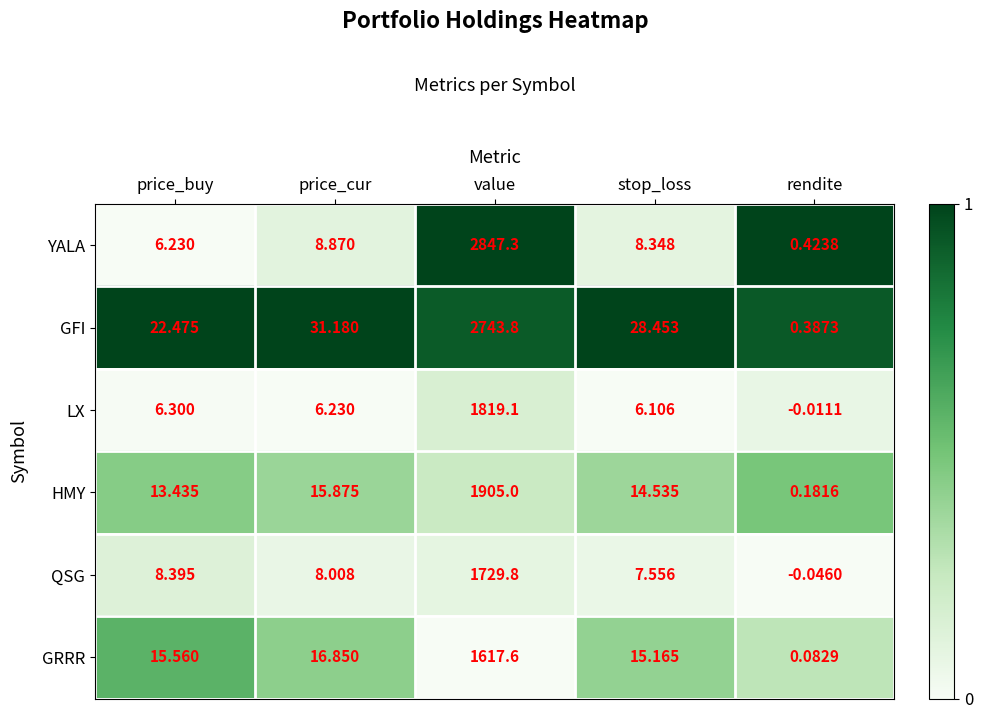

Which category has the lowest value in the QSG series?

rendite